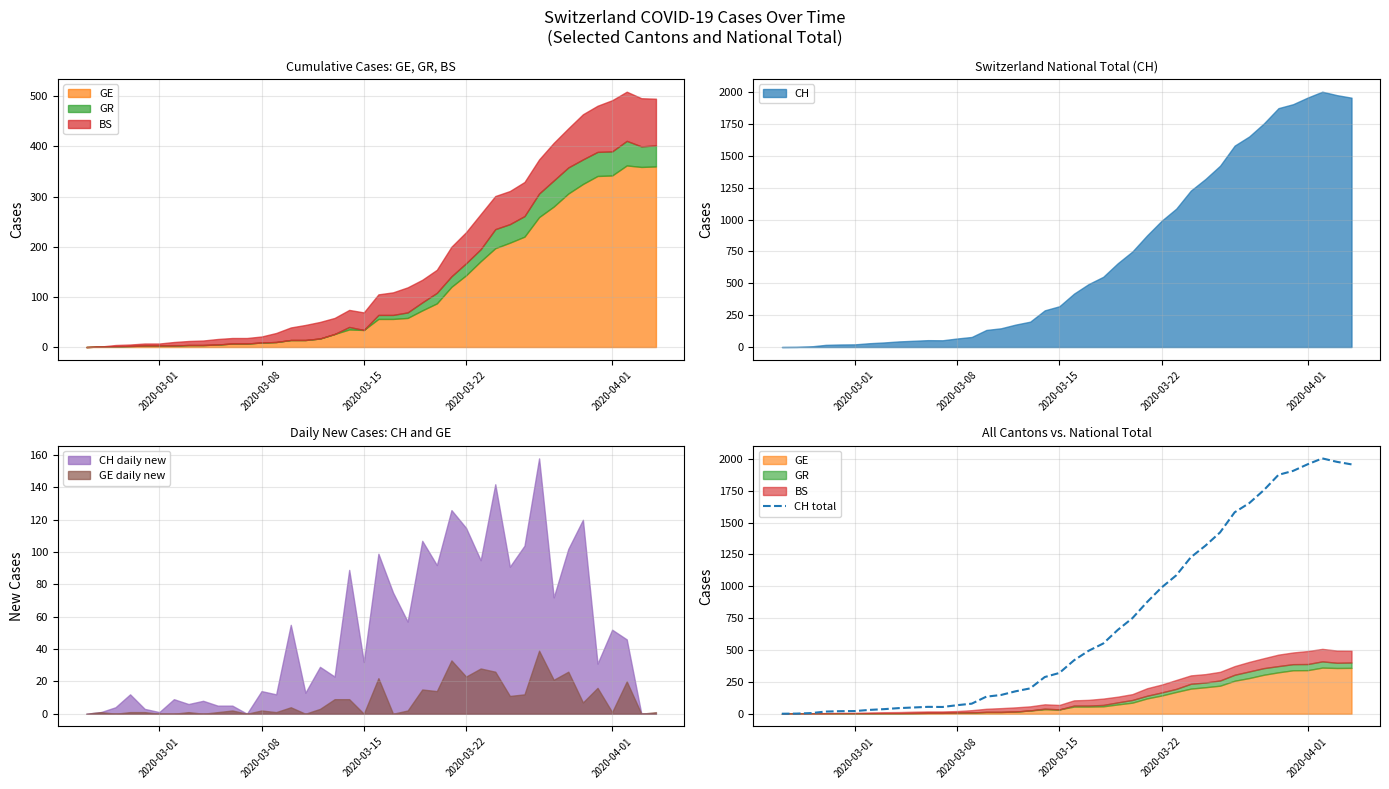

What is the highest value of the CH total series?

2004